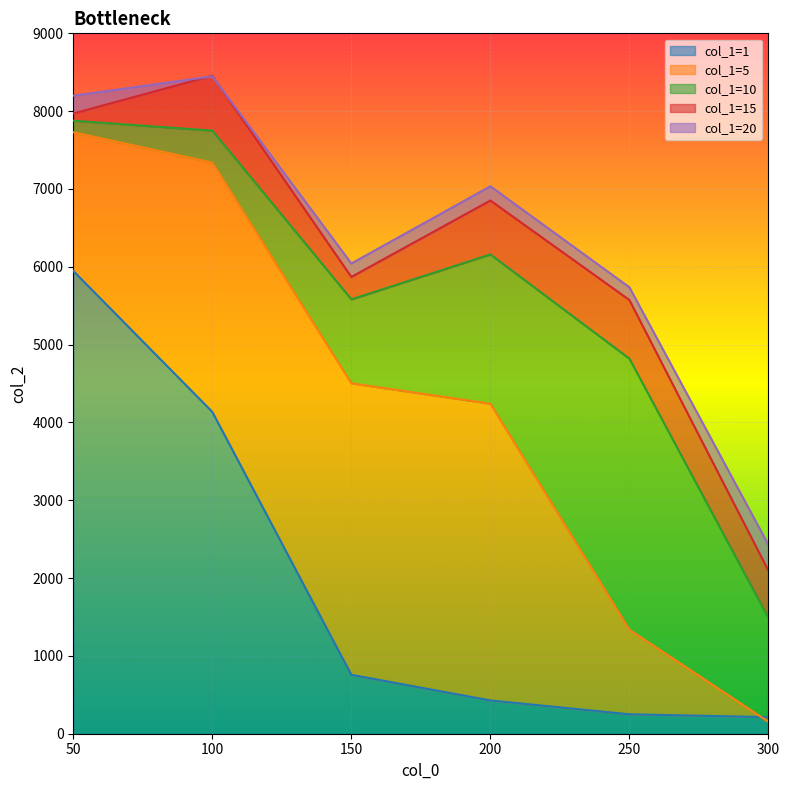

True or false: col_1=10 has a value of 3512.4 at 150.

False